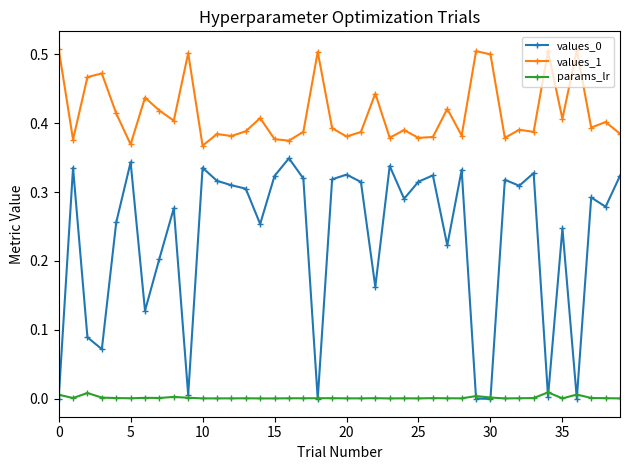

Does the chart have visible grid lines?

No